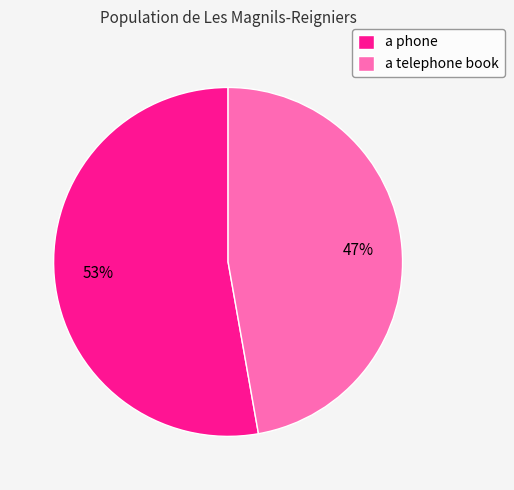

To the nearest percent, what portion does a telephone book represent?

47%